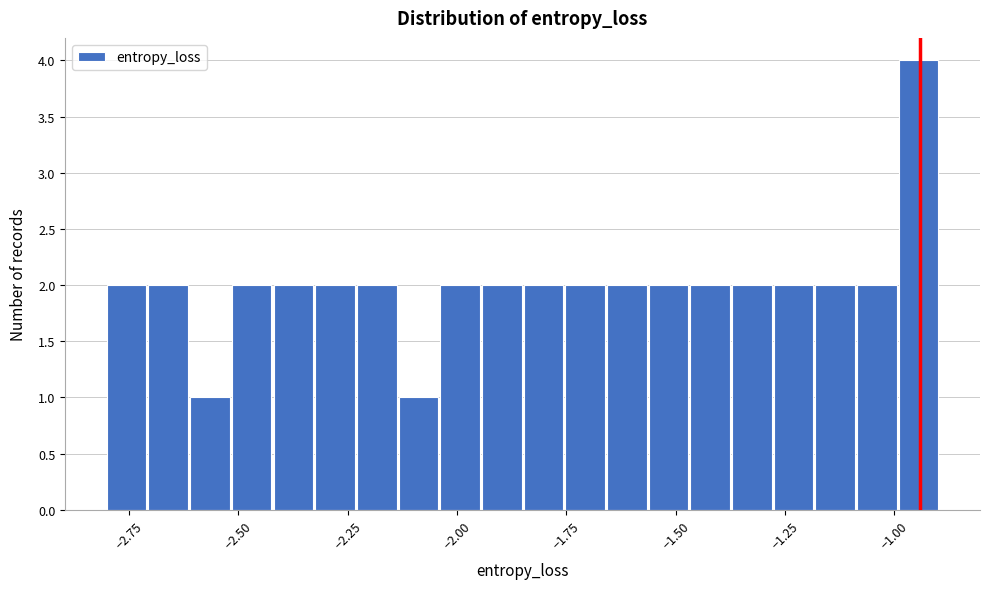

Around what value on the x-axis is the tallest bar? Give the approximate position of its centre, as read against the axis.

-0.95